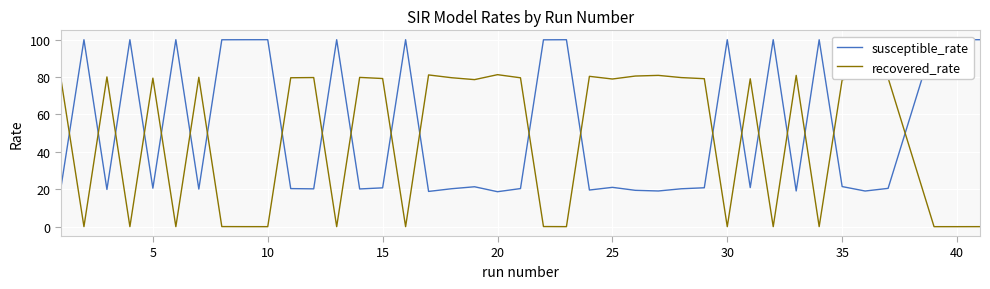

Which series has the largest total across all categories?

susceptible_rate